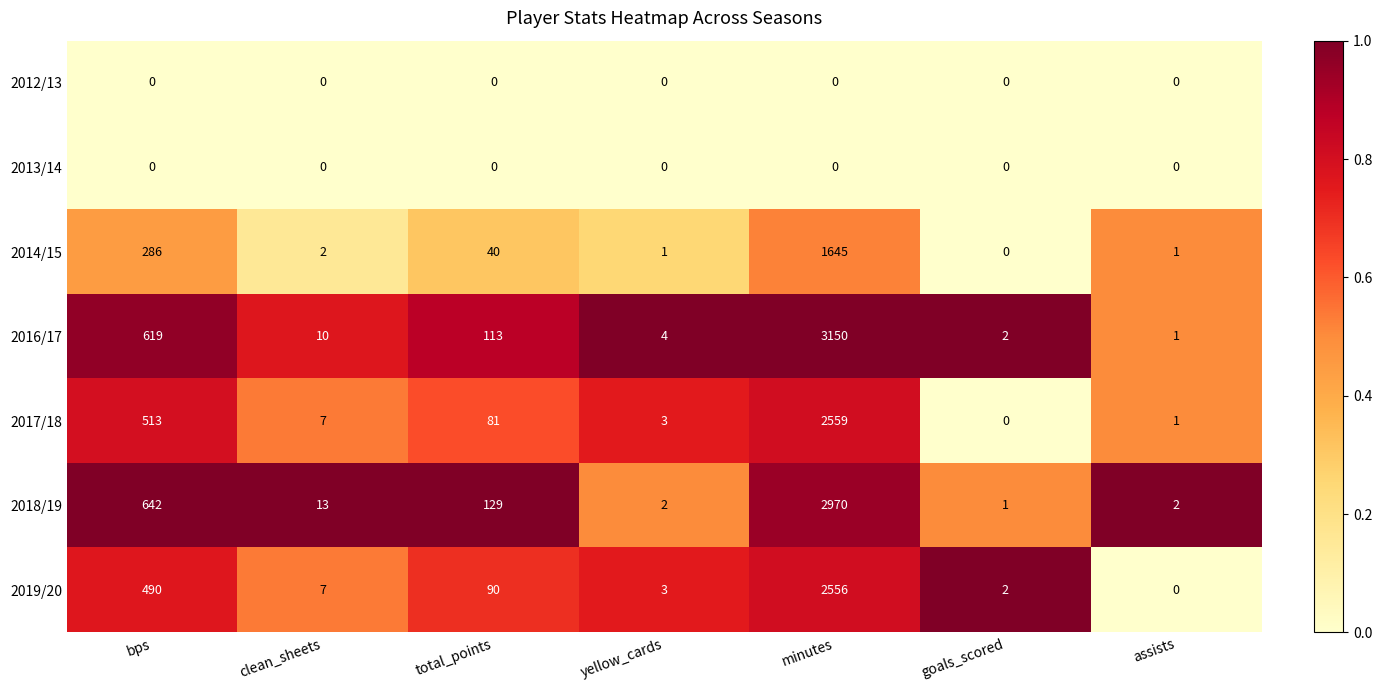

What value does the 2018/19 series have at total_points?

129